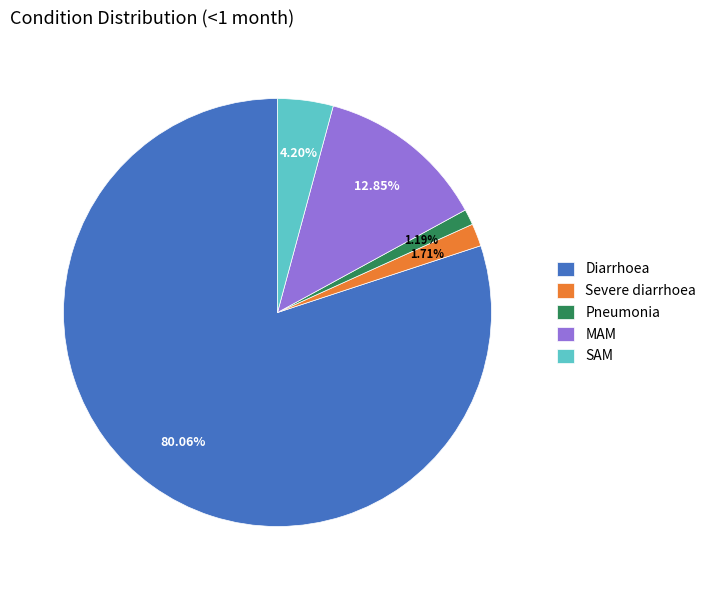

To the nearest percent, what portion does SAM represent?

4%